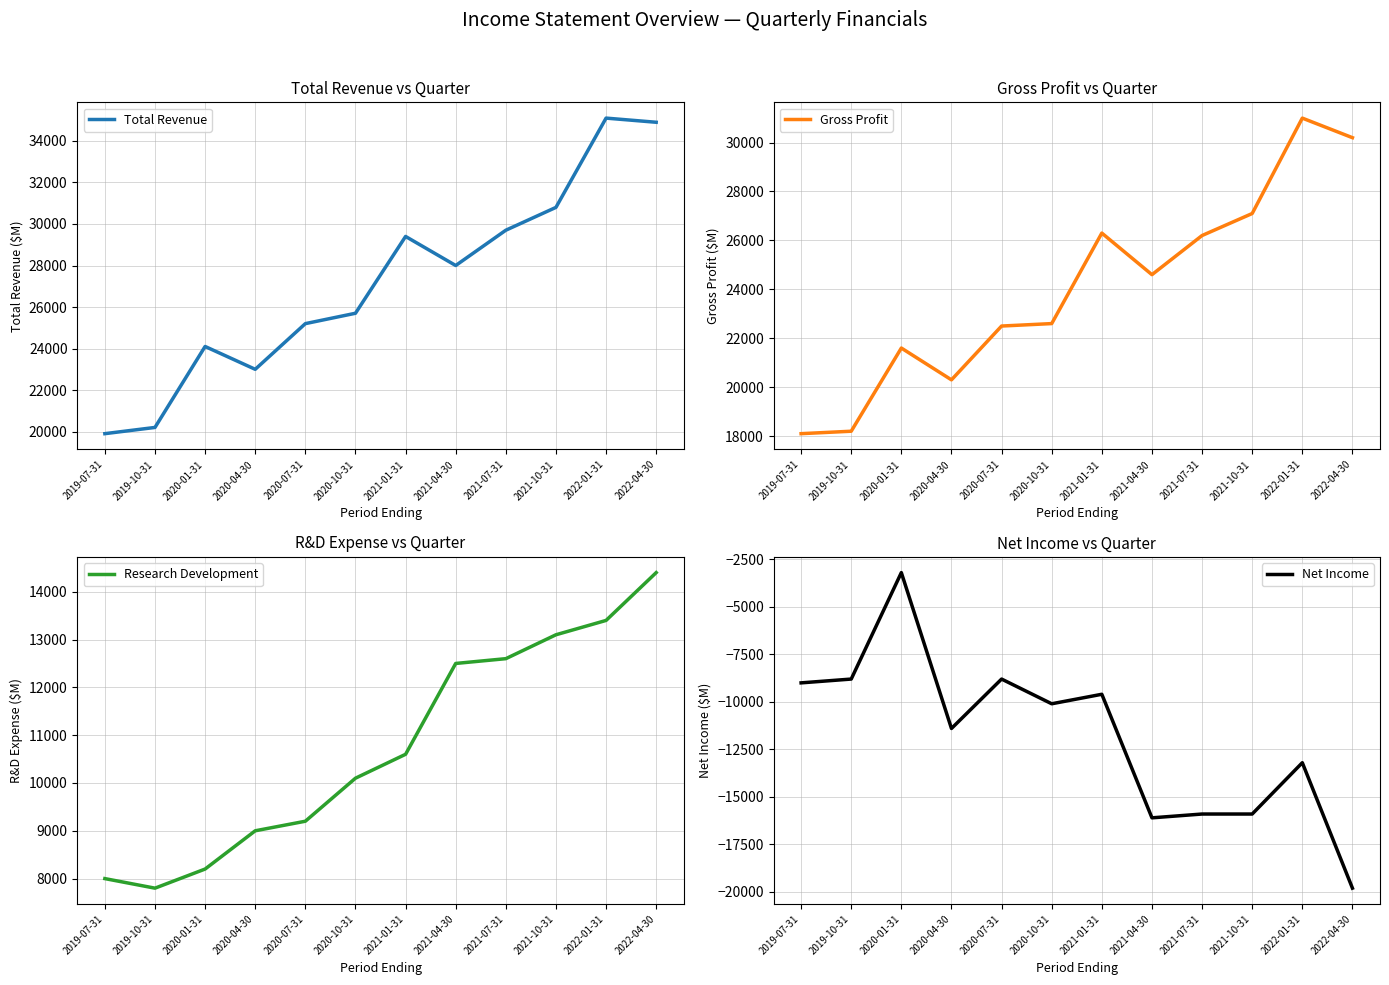

How many lines are shown in the chart?

4